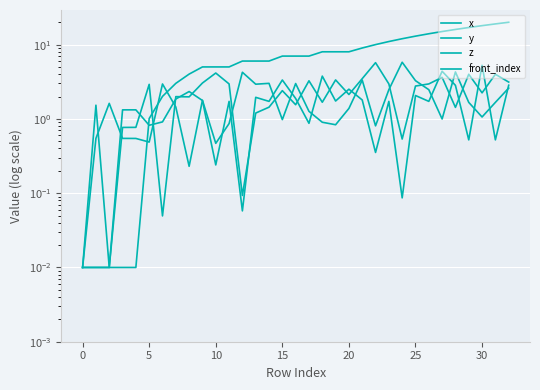

The value of front_index at 13 is 6.0. True or false?

True